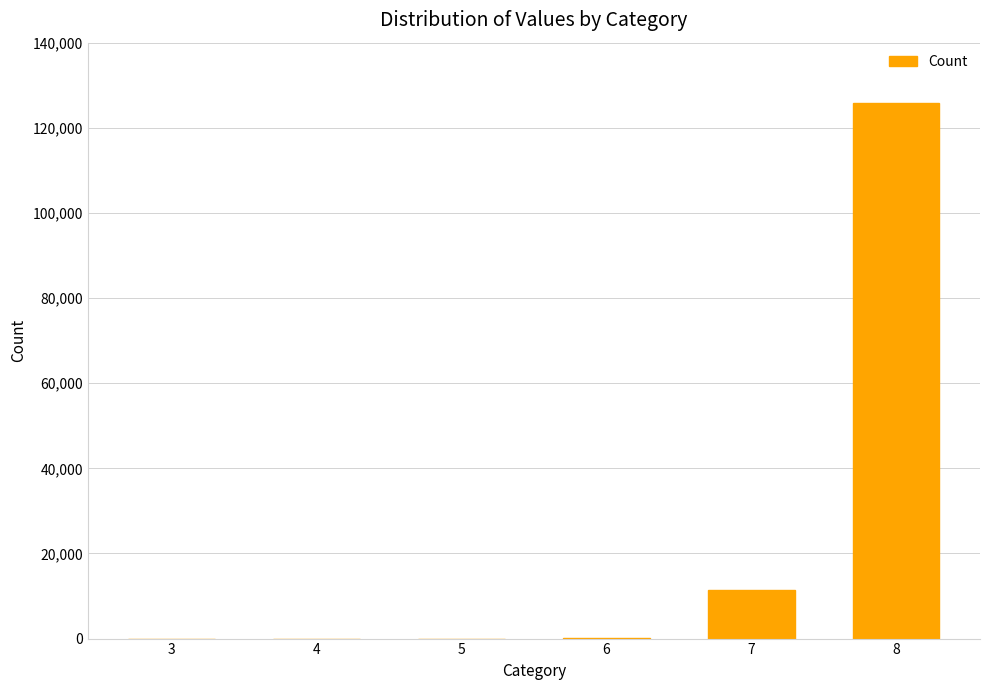

Count the number of data series in this chart.

1